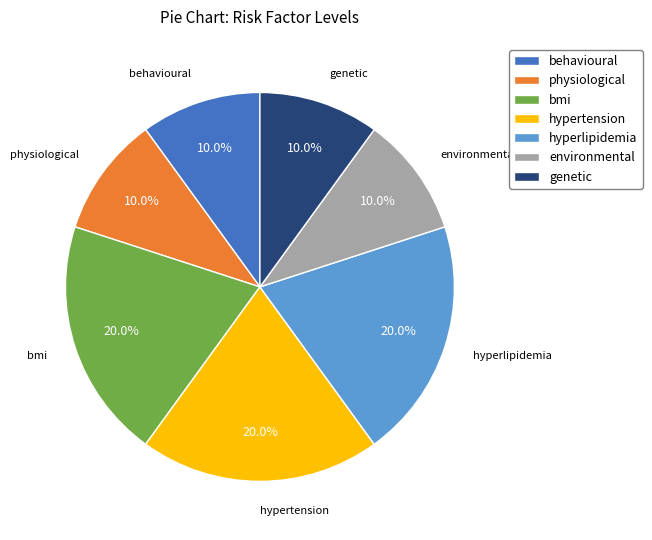

Approximately how many times larger is the value at behavioural compared to physiological?

1.0